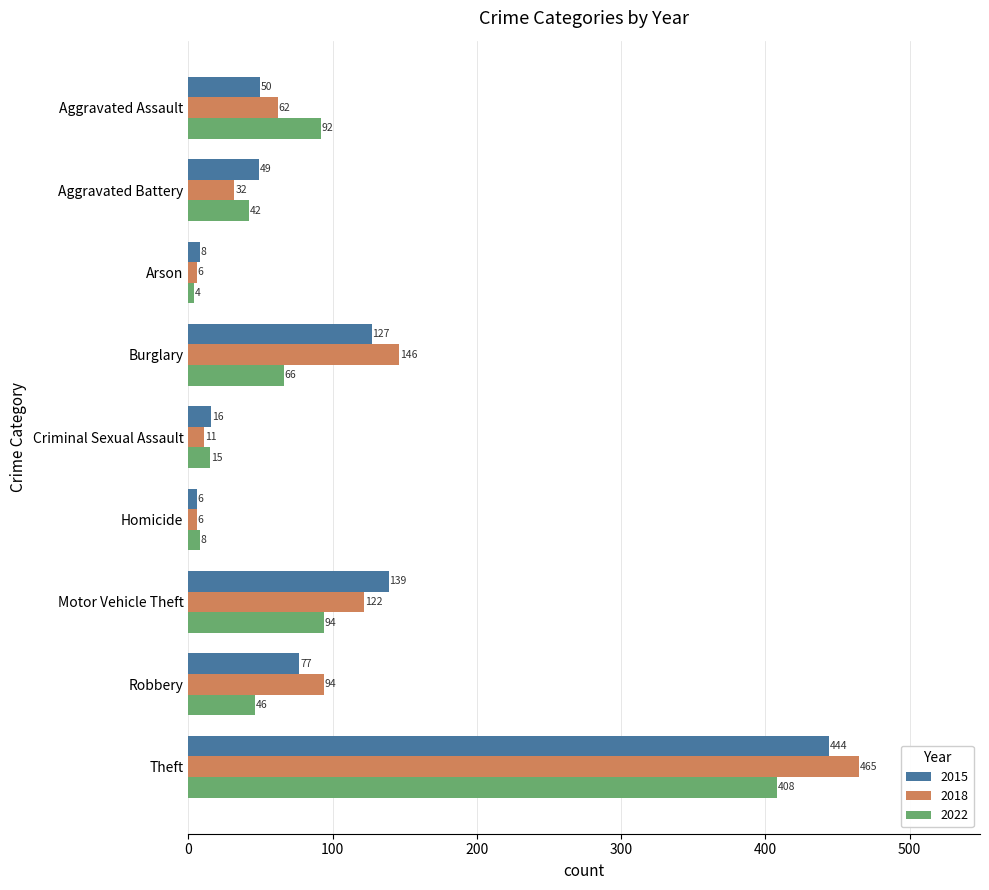

True or false: 2022 has a value of 42 at Aggravated Battery.

True